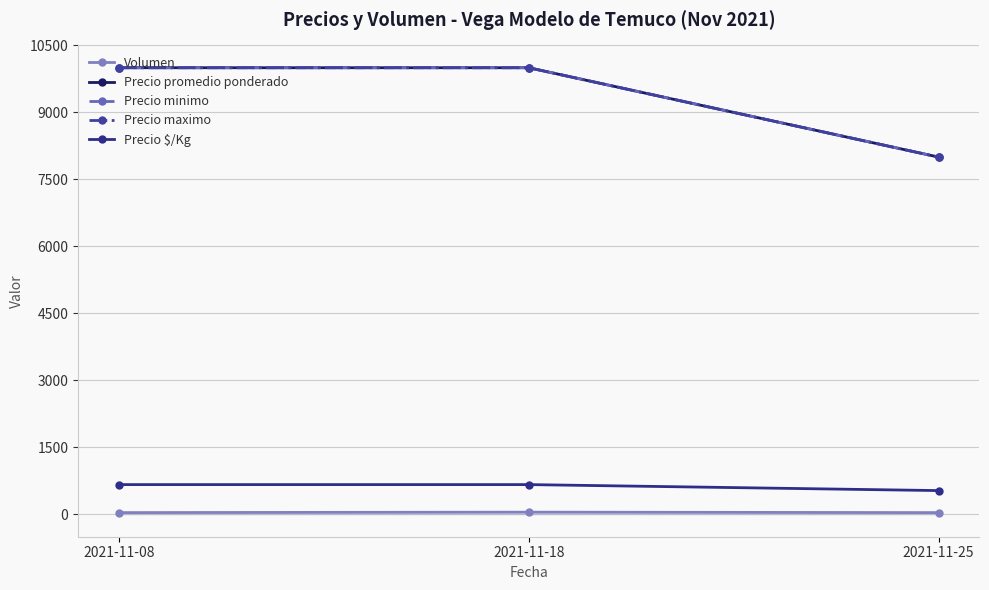

Reading left to right, transcribe all the data shown in this chart.

Volumen: 2021-11-08=40	2021-11-18=50	2021-11-25=40
Precio promedio ponderado: 2021-11-08=10000	2021-11-18=10000	2021-11-25=8000
Precio minimo: 2021-11-08=10000	2021-11-18=10000	2021-11-25=8000
Precio maximo: 2021-11-08=10000	2021-11-18=10000	2021-11-25=8000
Precio $/Kg: 2021-11-08=667	2021-11-18=667	2021-11-25=533